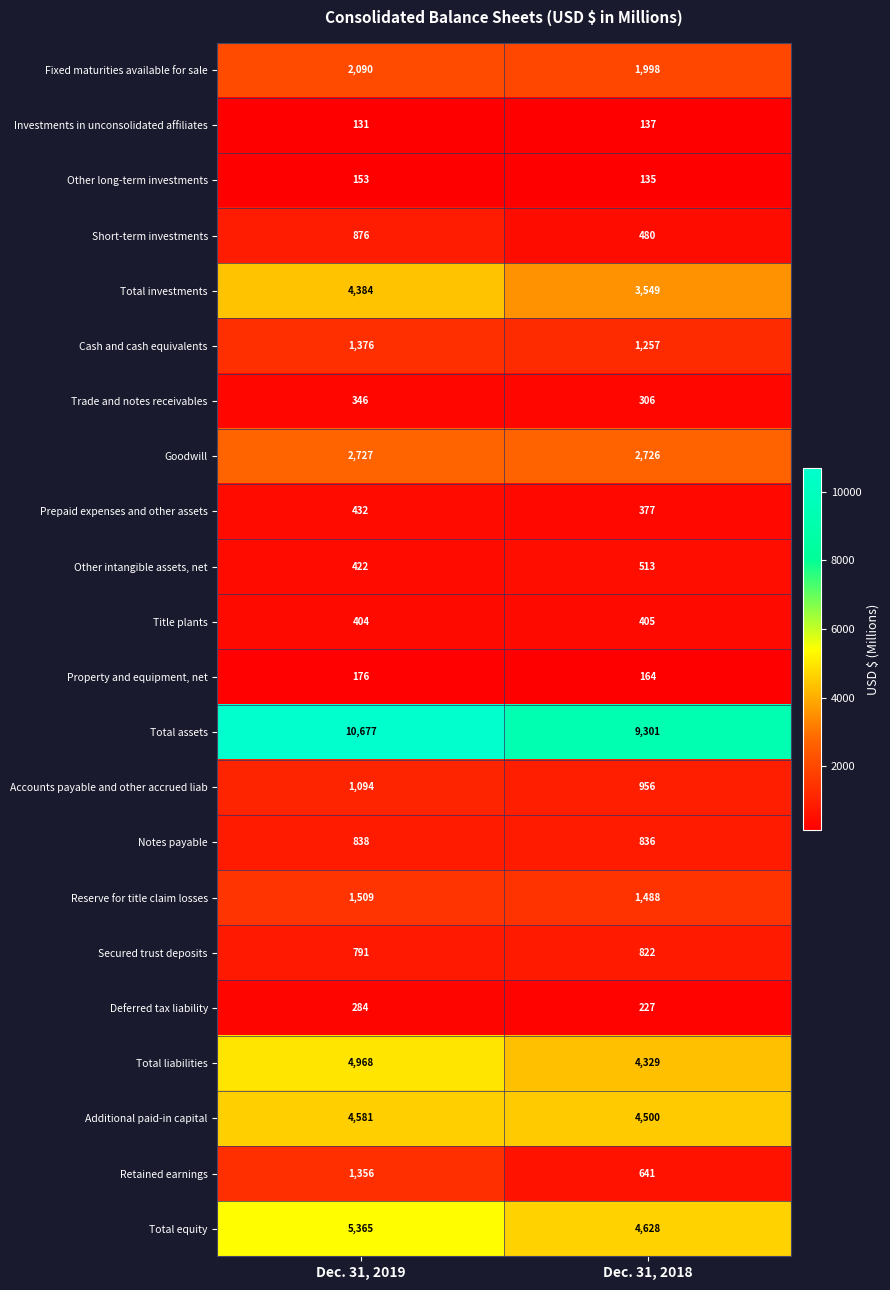

At which category is the sum across all series the highest?

Dec. 31, 2019